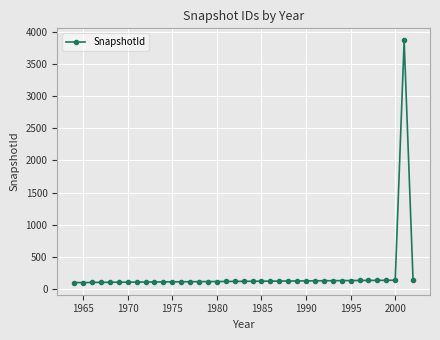

What is the value of the 29th point from the left?

132